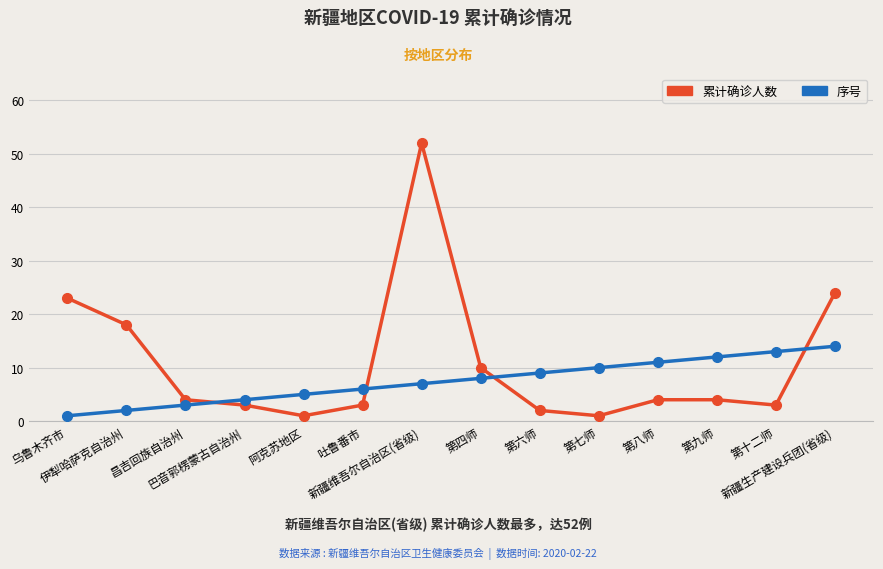

At which category is the sum across all series the highest?

新疆维吾尔自治区(省级)